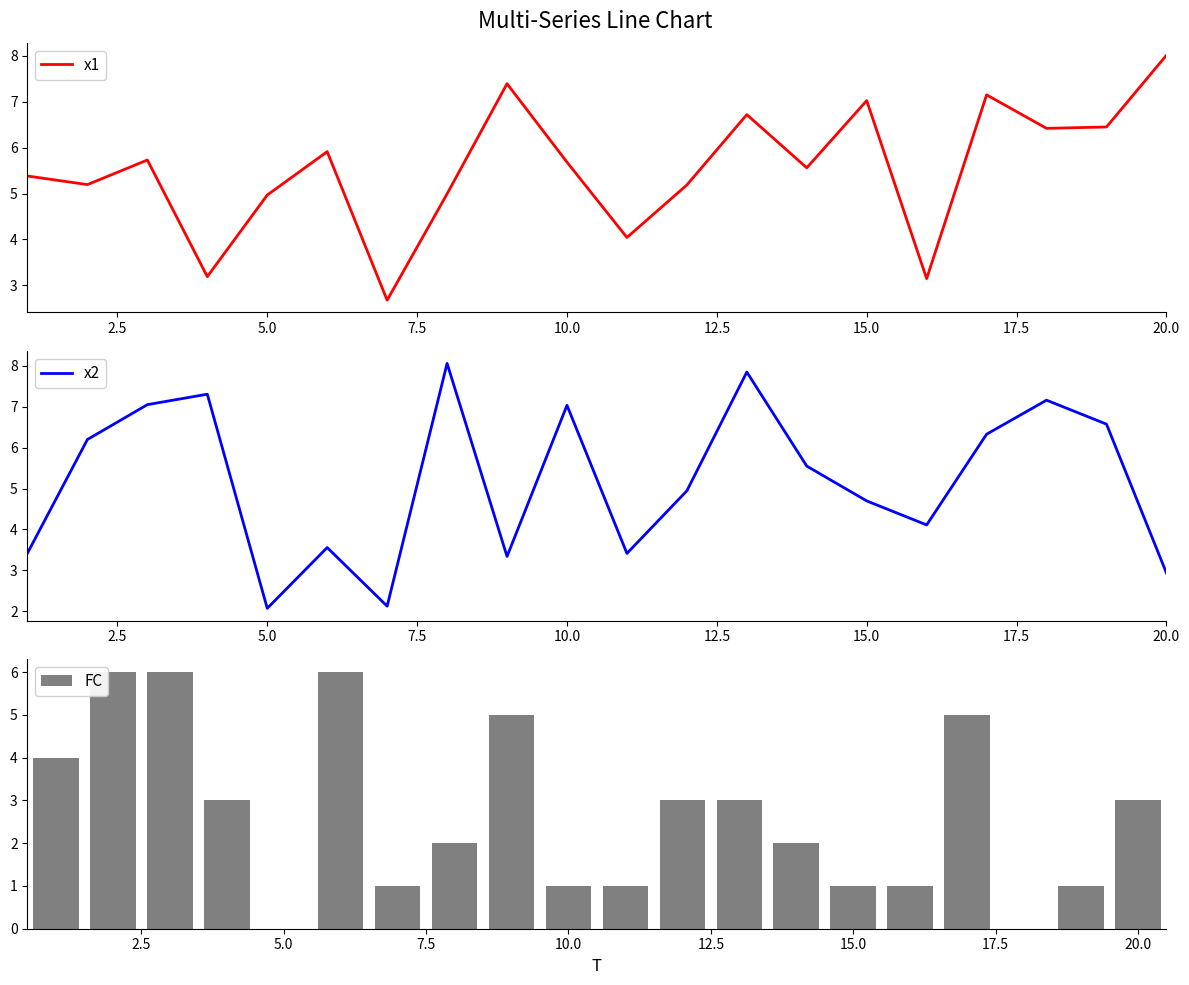

What is the minimum value for x1?

2.7